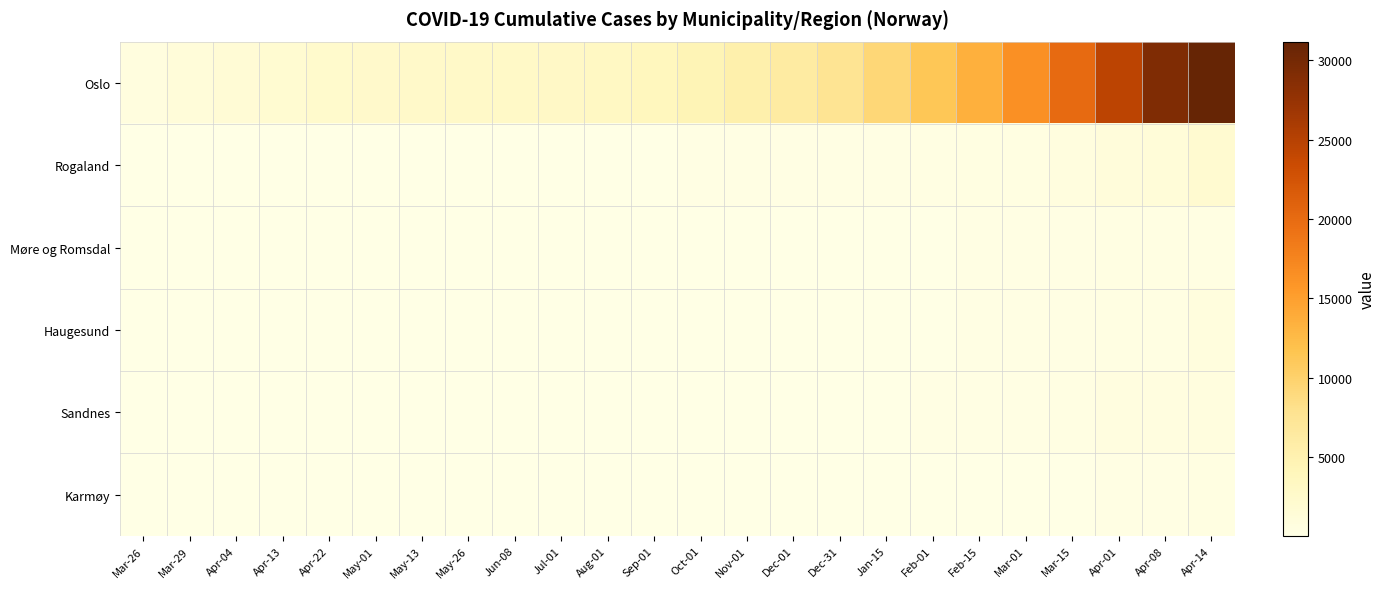

What is the maximum value shown in the chart?

31179